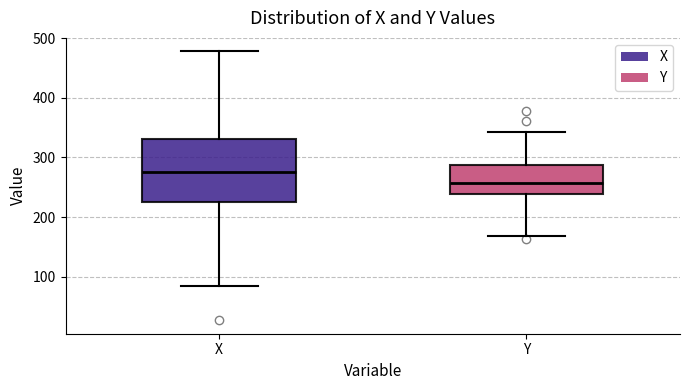

Which box has the lowest median line?

Y